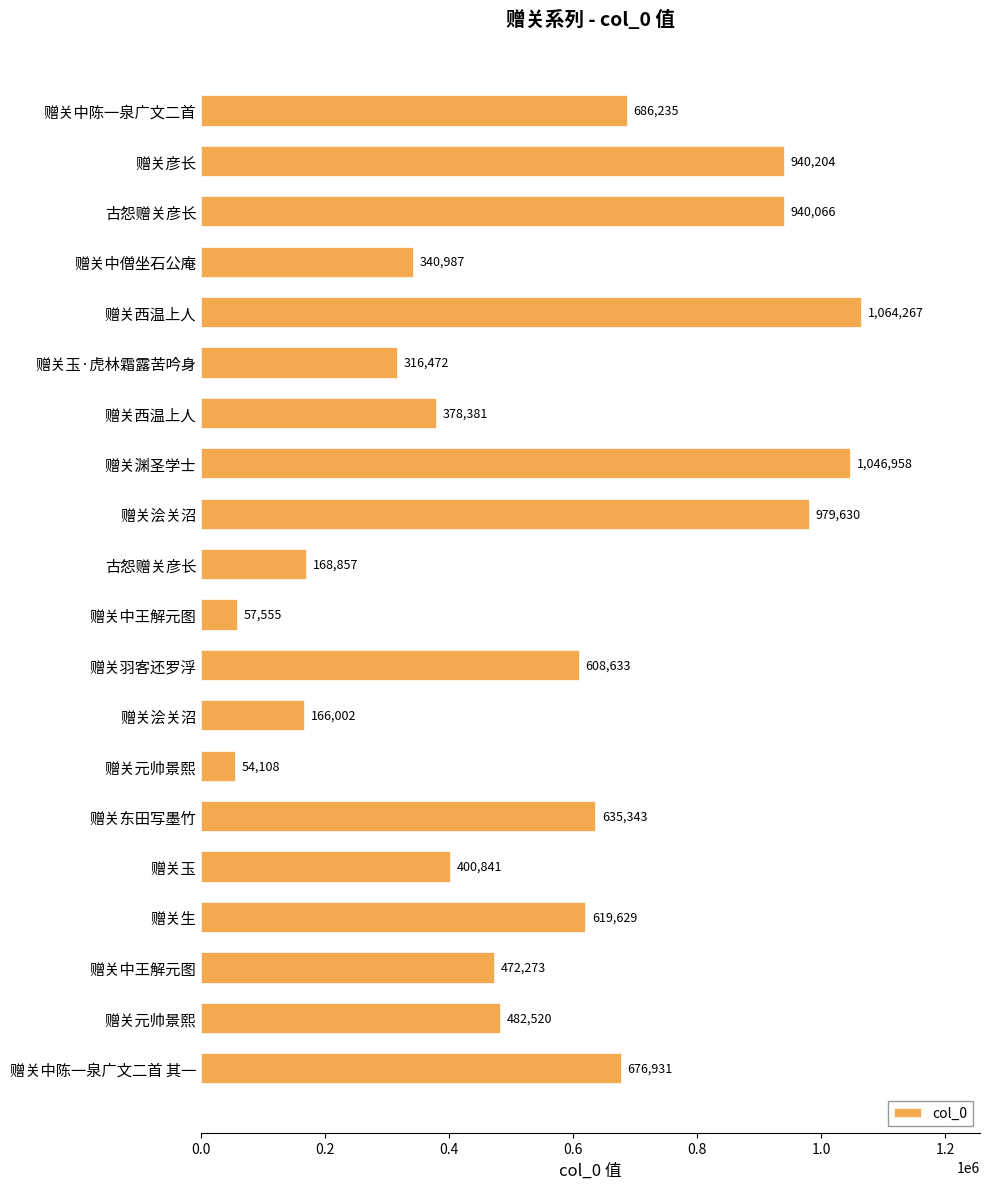

Are the bars grouped side by side (vs. stacked)?

No